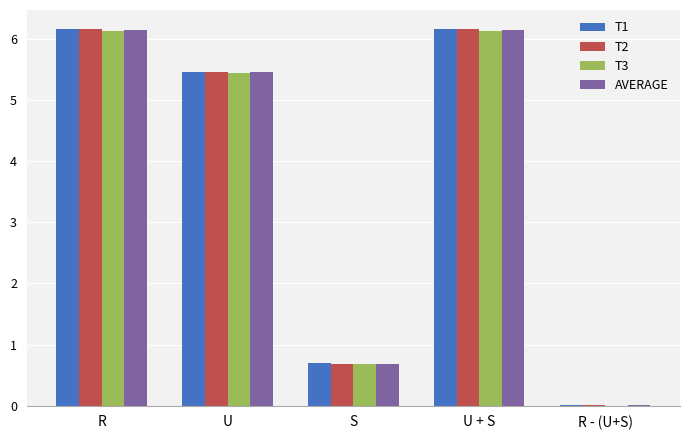

What are all the series names shown in the legend?

T1, T2, T3, AVERAGE